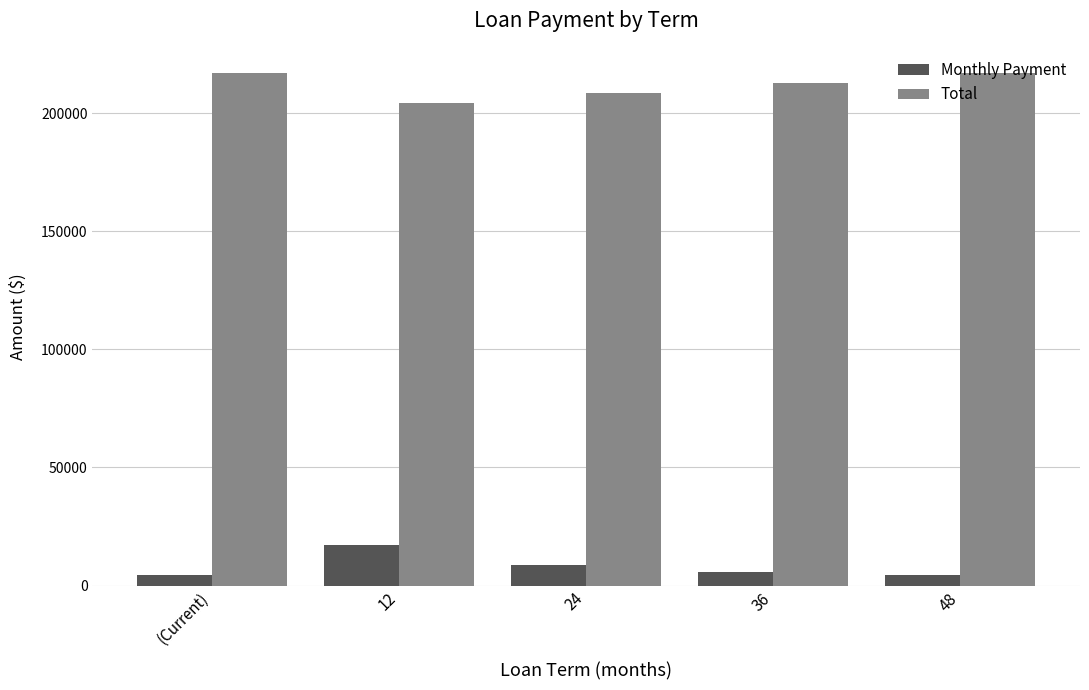

What is the sum of all Monthly Payment values?

40651.4